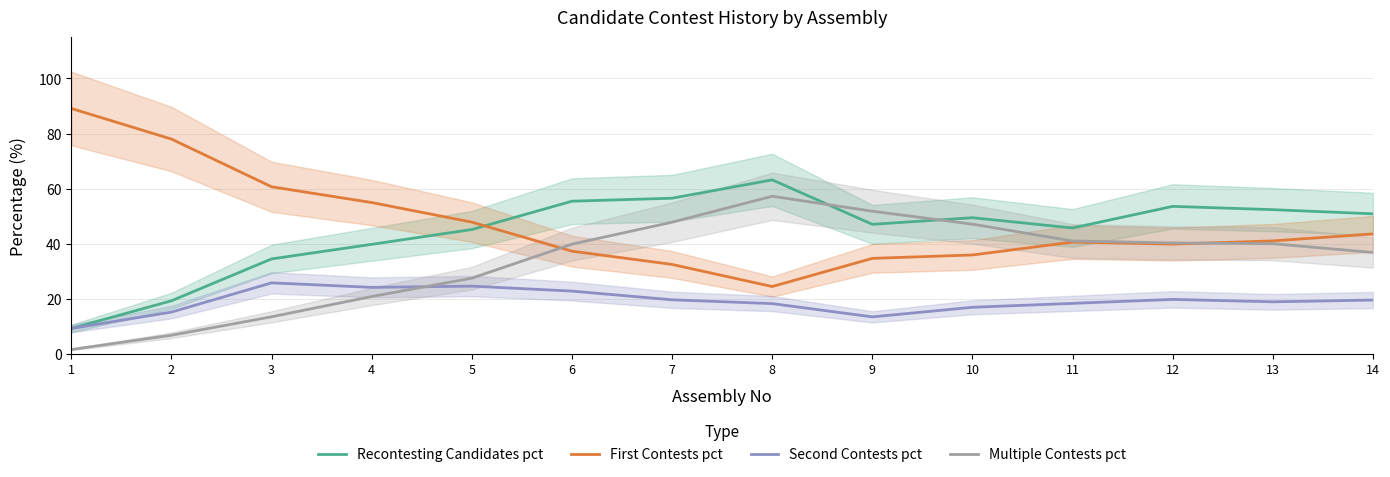

How many lines are shown in the chart?

4